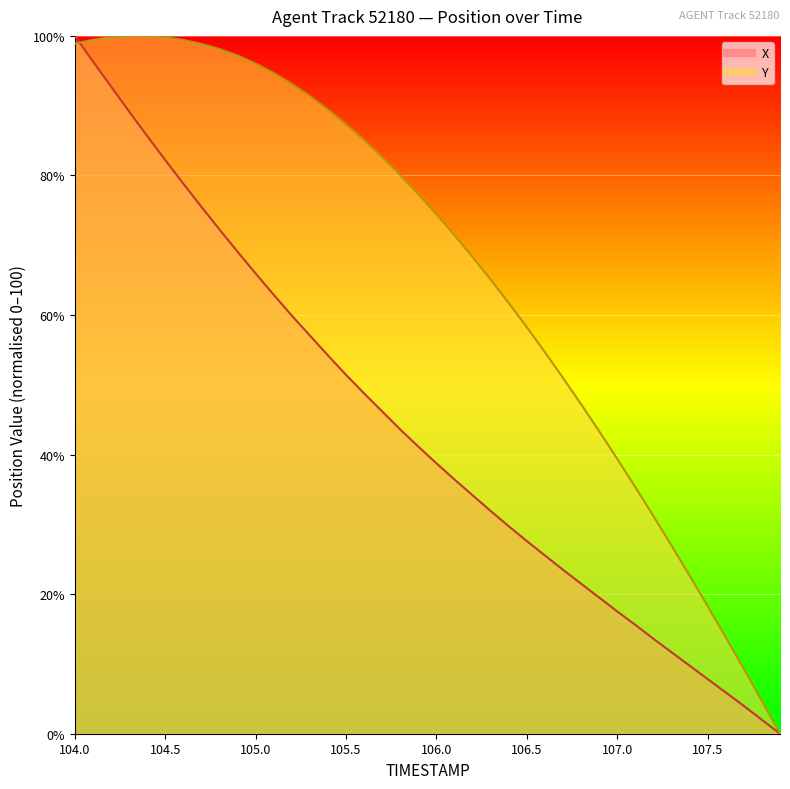

Reading right to left, what are all the values shown in this chart?

X: 0.0	2.0	4.0	5.9	7.8	9.8	11.7	13.6	15.6	17.5	19.5	21.5	23.5	25.5	27.6	29.7	31.9	34.2	36.4	38.8	41.1	43.6	46.2	48.8	51.4	54.2	57.1	59.9	62.9	66.0	69.1	72.3	75.5	78.8	82.2	85.7	89.2	92.8	96.4	100.0
Y: 0.0	4.7	9.3	13.8	18.3	22.7	27.0	31.2	35.3	39.4	43.4	47.2	51.0	54.7	58.2	61.7	65.1	68.3	71.4	74.4	77.3	80.0	82.6	85.1	87.3	89.4	91.4	93.1	94.7	96.0	97.2	98.1	98.9	99.4	99.8	100.0	100.0	99.8	99.4	98.9